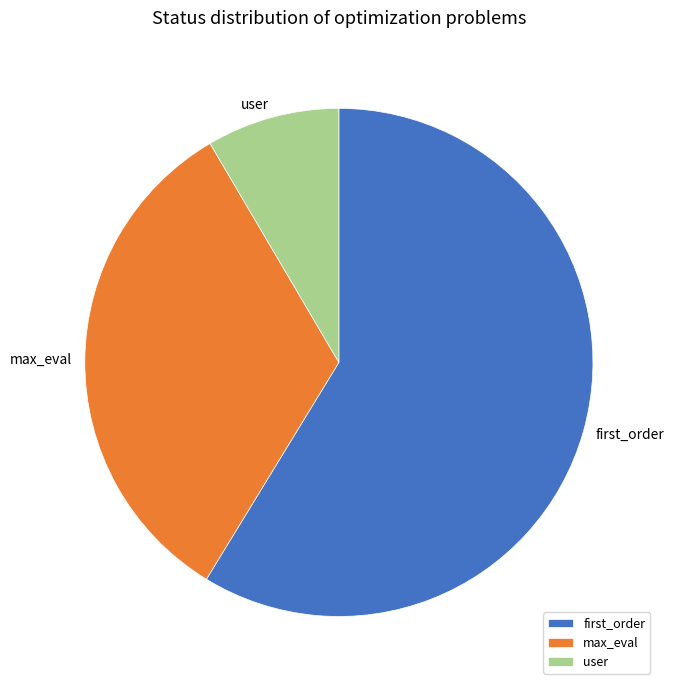

Rank the categories by value from highest to lowest.

first_order, max_eval, user